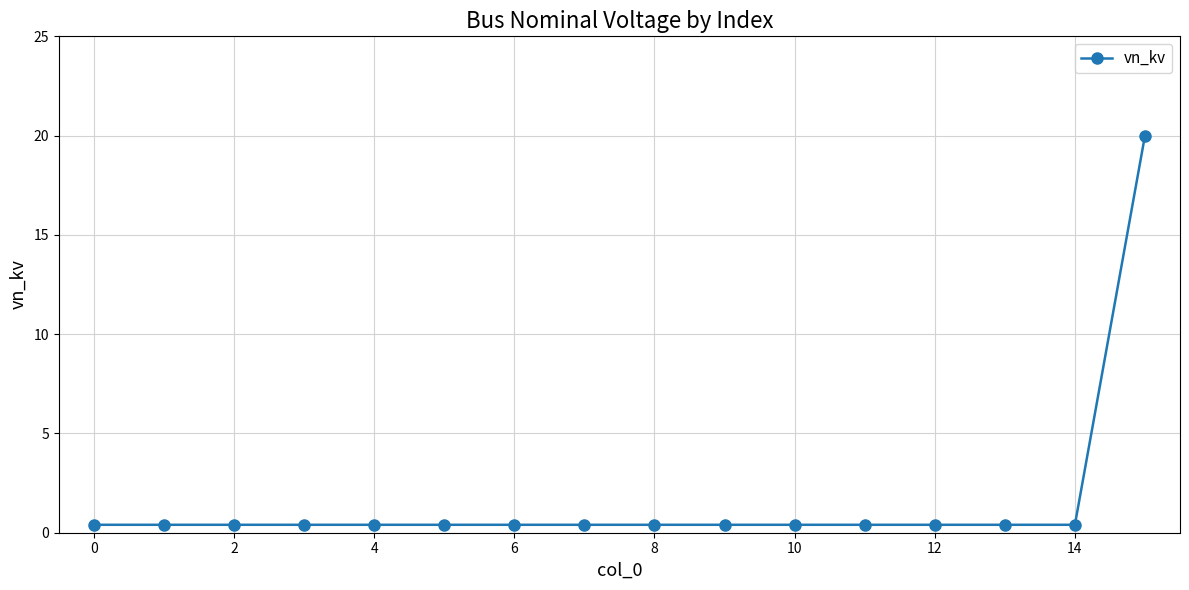

What is the greatest value displayed?

20.0